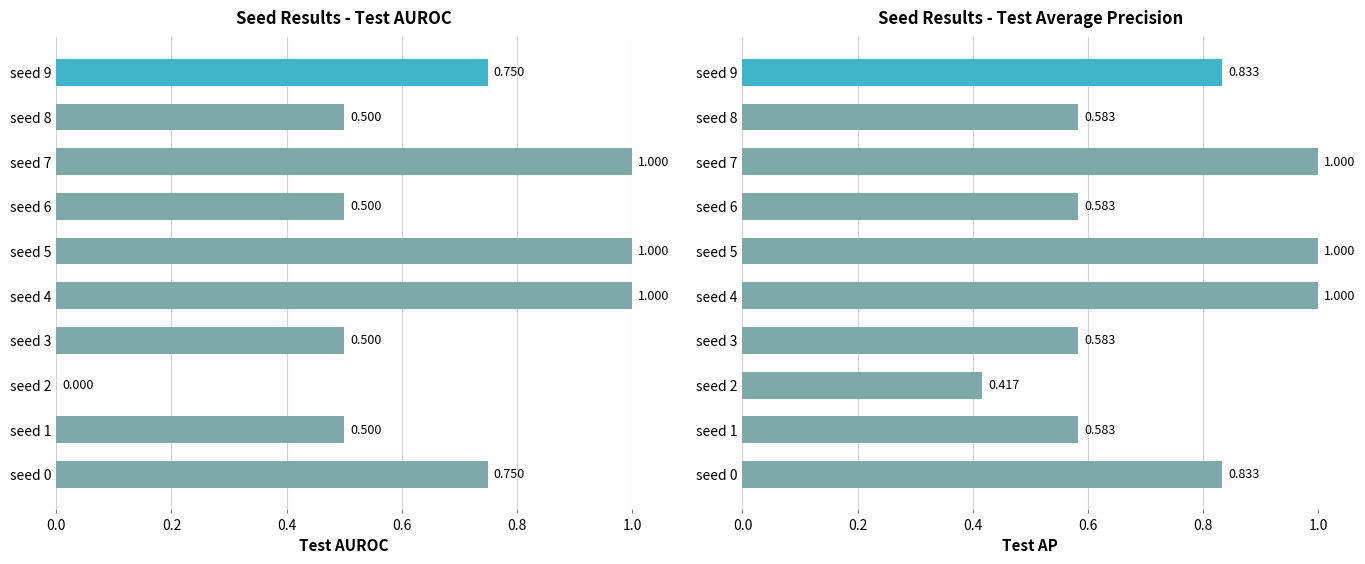

The value at seed 9 is 1.2. True or false?

False